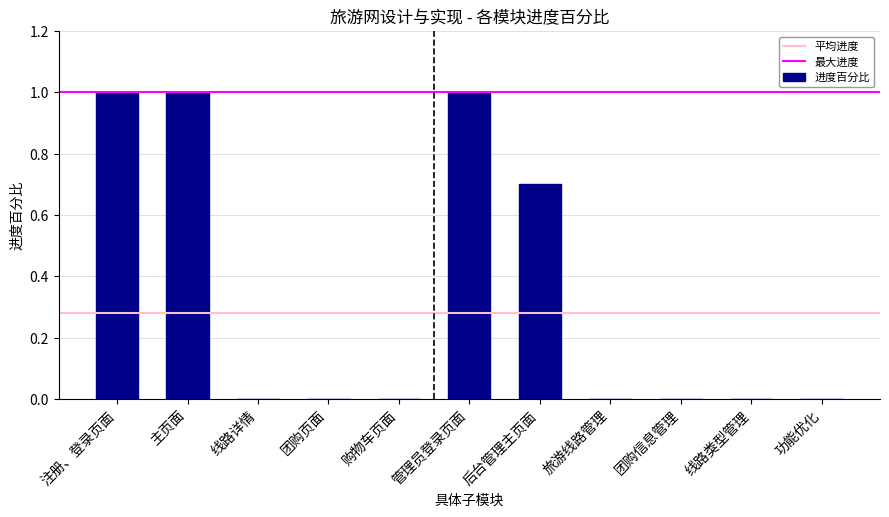

What is the greatest value displayed?

1.0